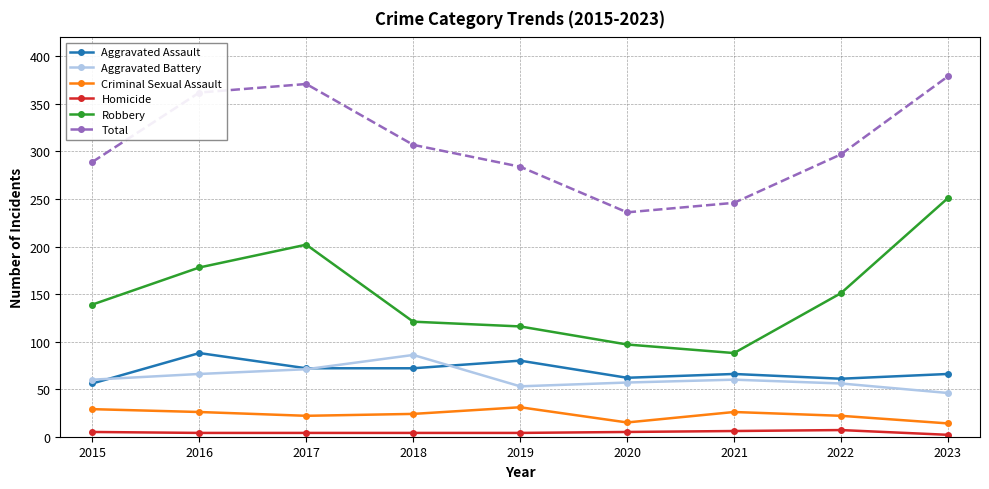

Is the value of Aggravated Battery at 2017 greater than the value of Total at 2020?

No